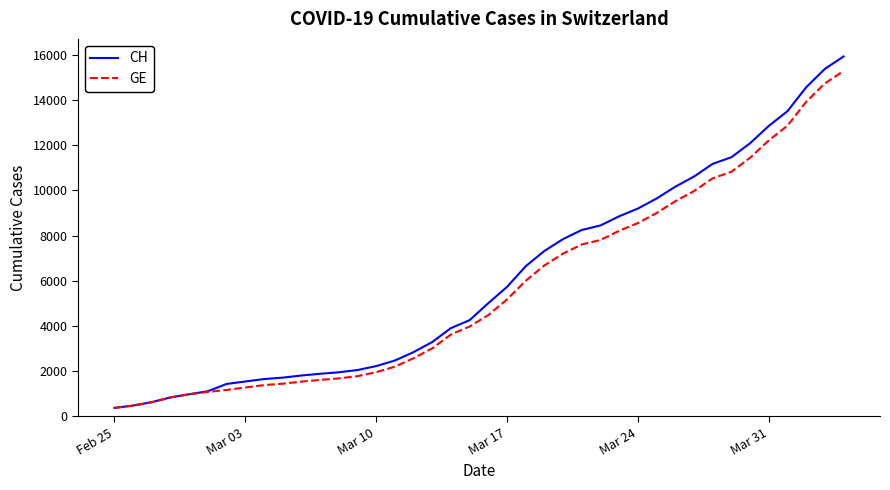

What is the greatest value displayed?

15926